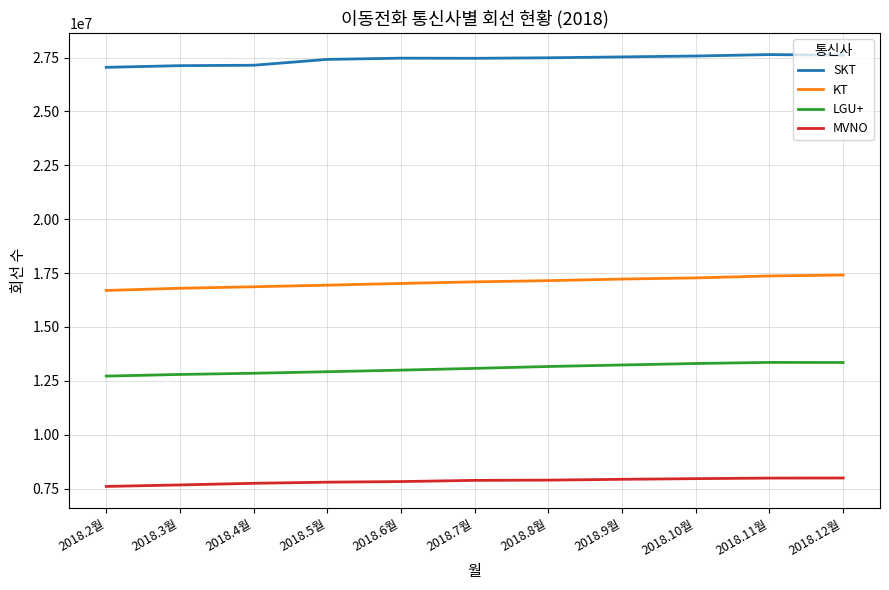

What position from the left is 2018.12월?

11